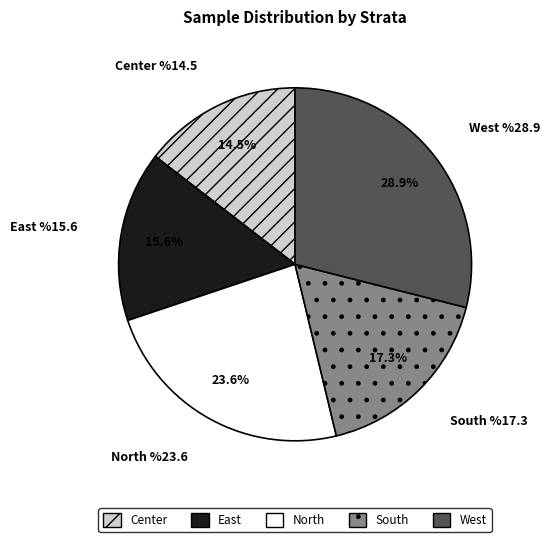

Rank the categories by value from lowest to highest.

Center, East, South, North, West